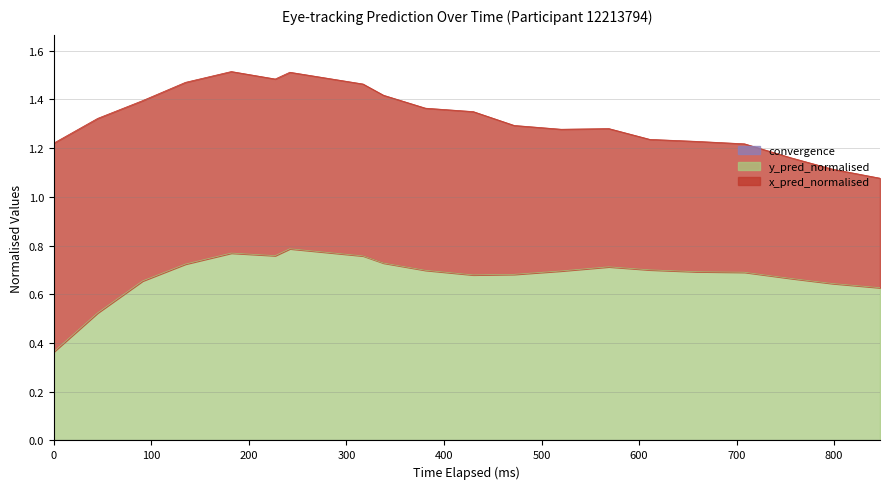

Is it true that convergence equals 0.0 at 611?

True